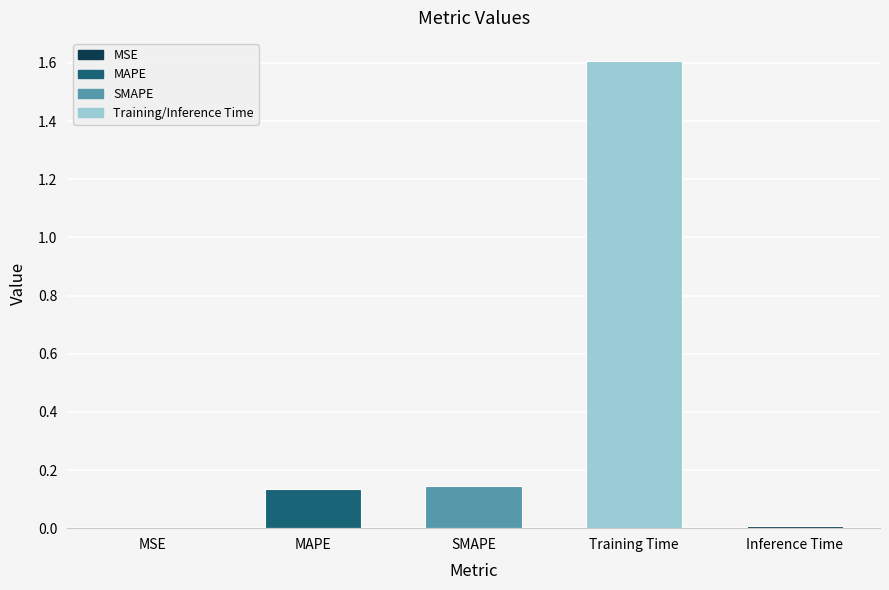

Between MSE and Training Time, which is larger?

Training Time